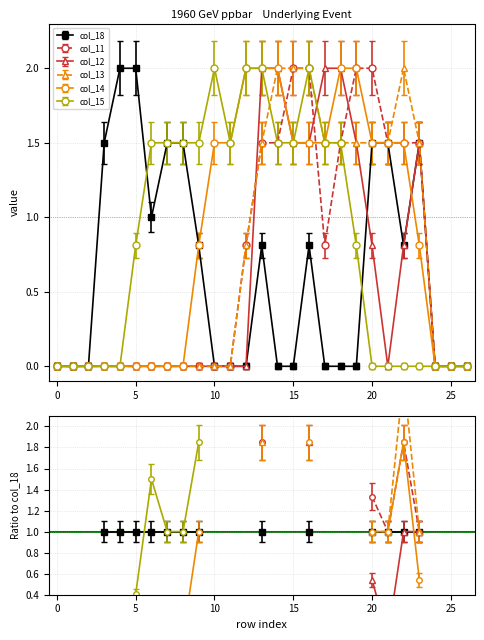

True or false: col_14 has more than 1 interior local peaks.

False